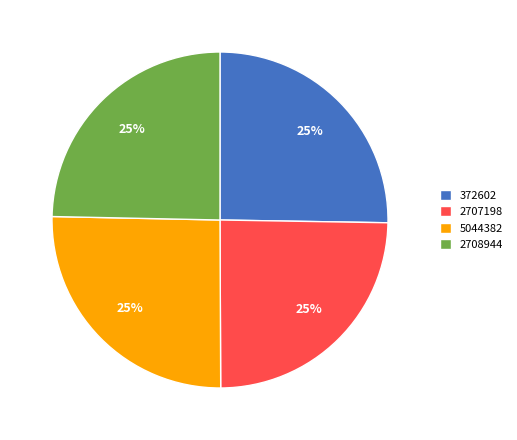

Approximately how many times larger is the value at 372602 compared to 2708944?

1.0